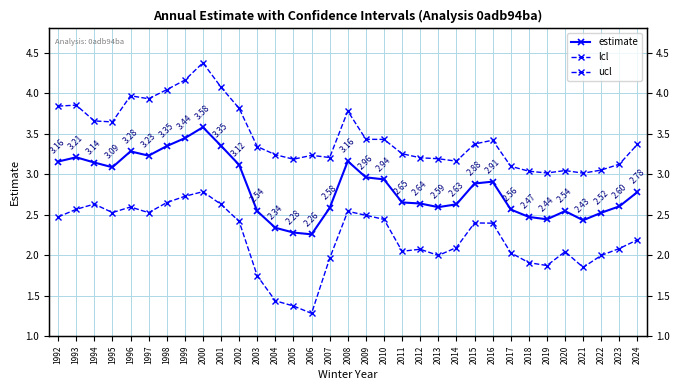

True or false: estimate and lcl intersect in this chart.

False